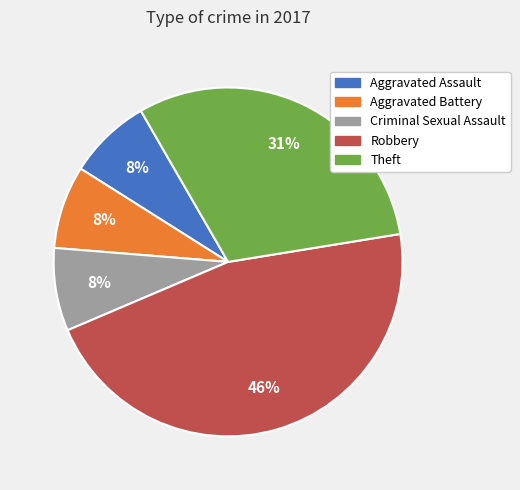

Is the sum of Theft and Criminal Sexual Assault greater than half?

No